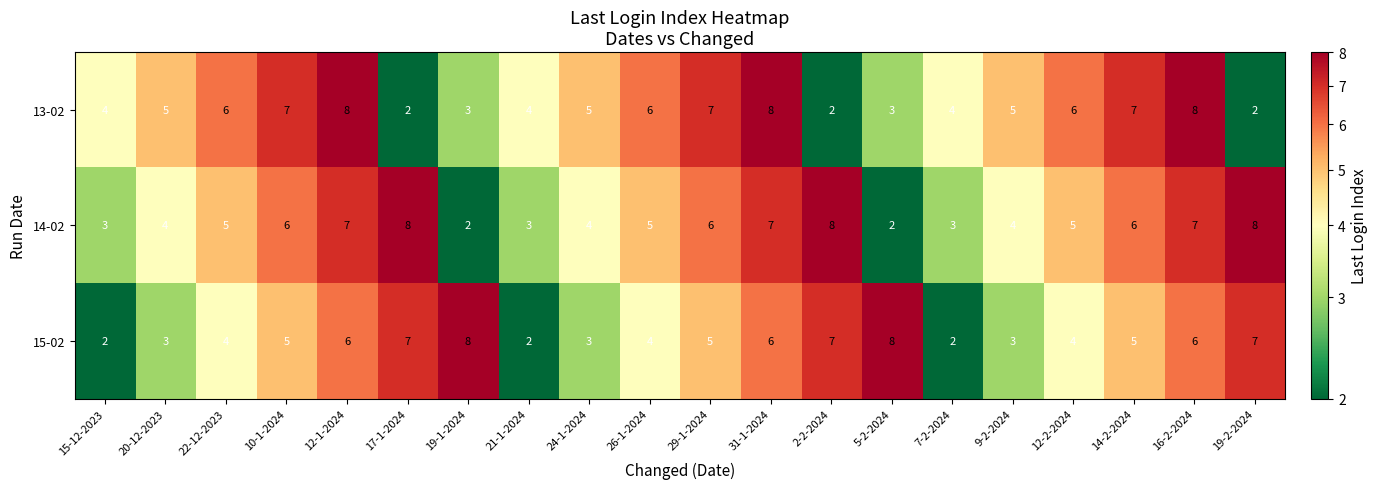

What is the maximum value shown in the chart?

8